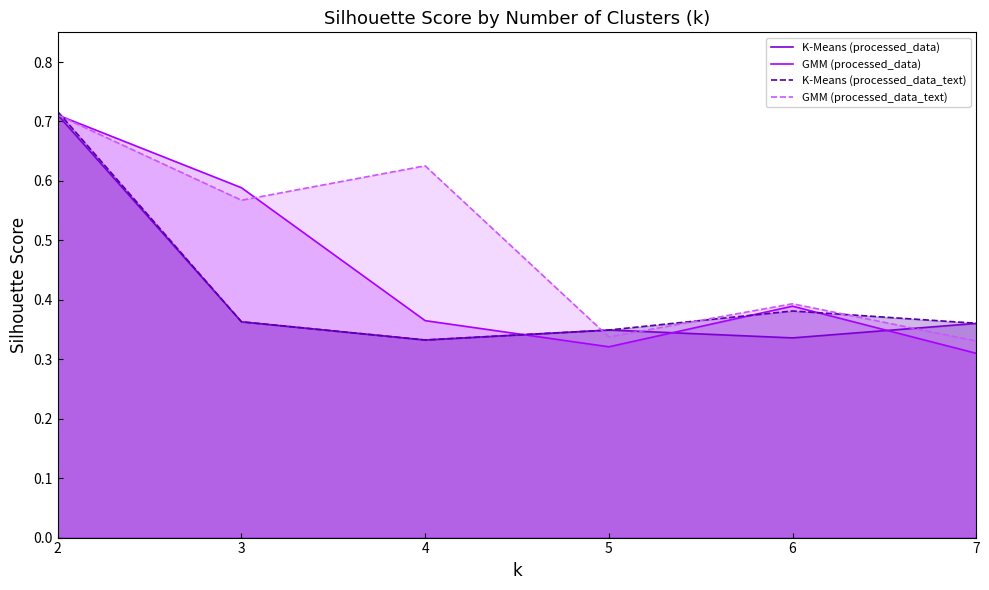

True or false: GMM (processed_data_text) has a value of 0.4 at 7.

False